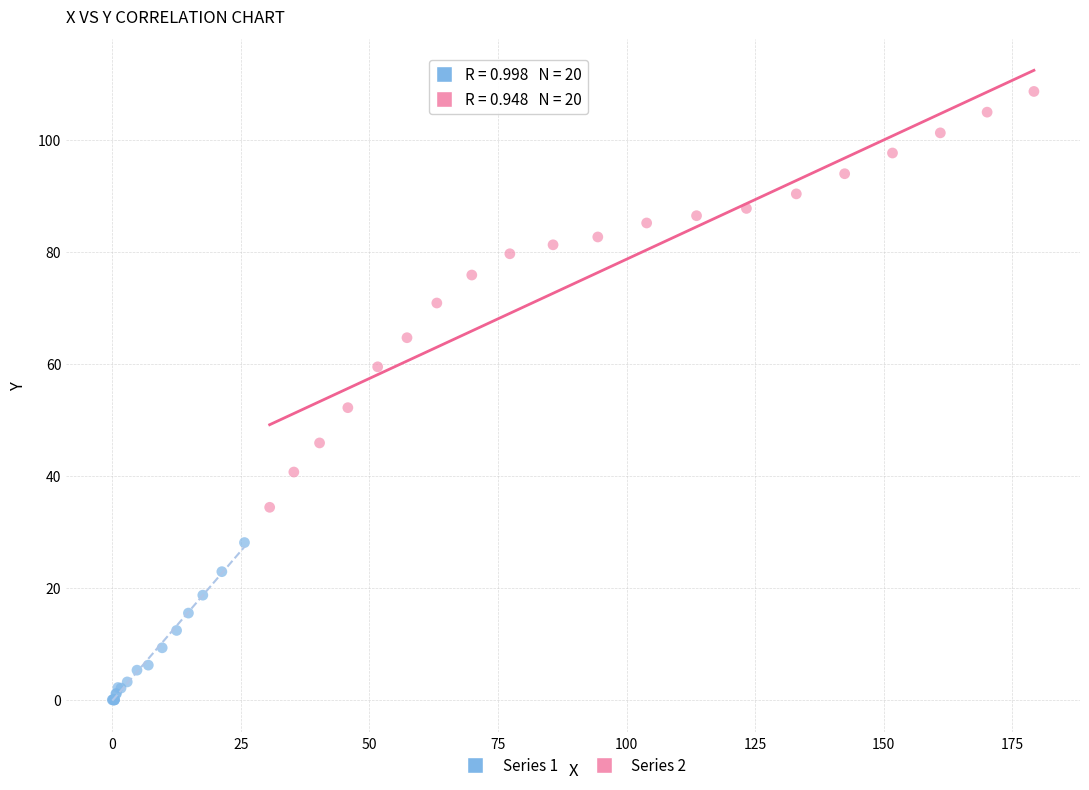

Which series contains the lowest Y value?

Series 1